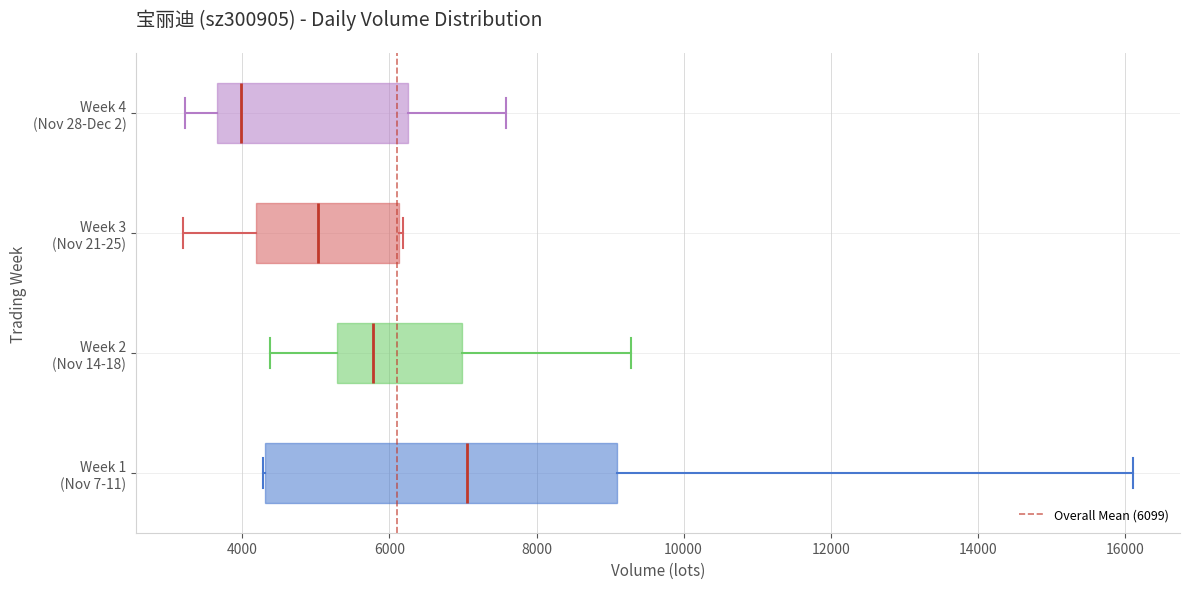

Which box has the furthest to the right median line?

Week 1 (Nov 7-11)